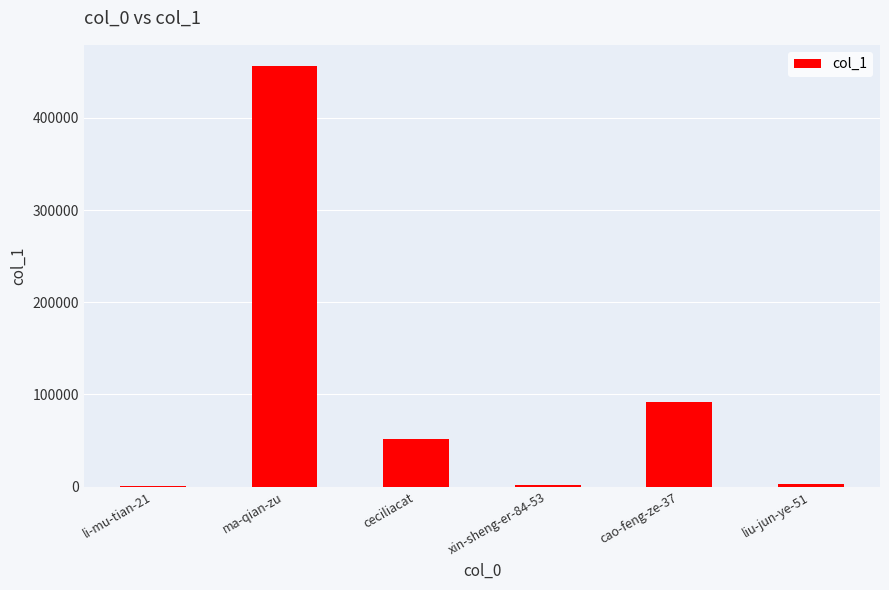

At which category does the chart reach its peak across all series?

ma-qian-zu